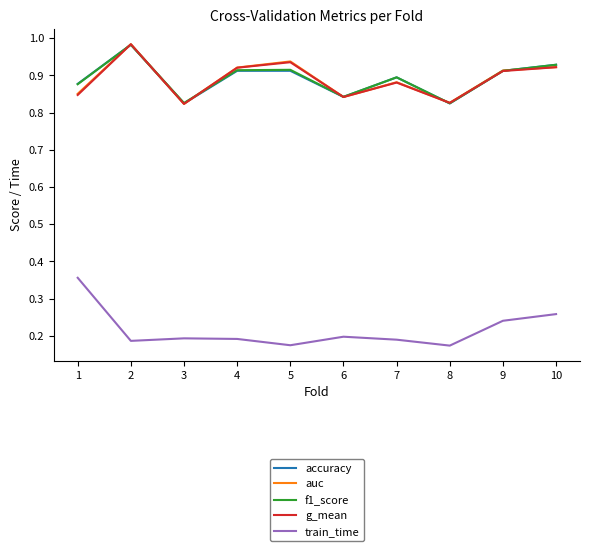

Where is the first local maximum for g_mean?

2